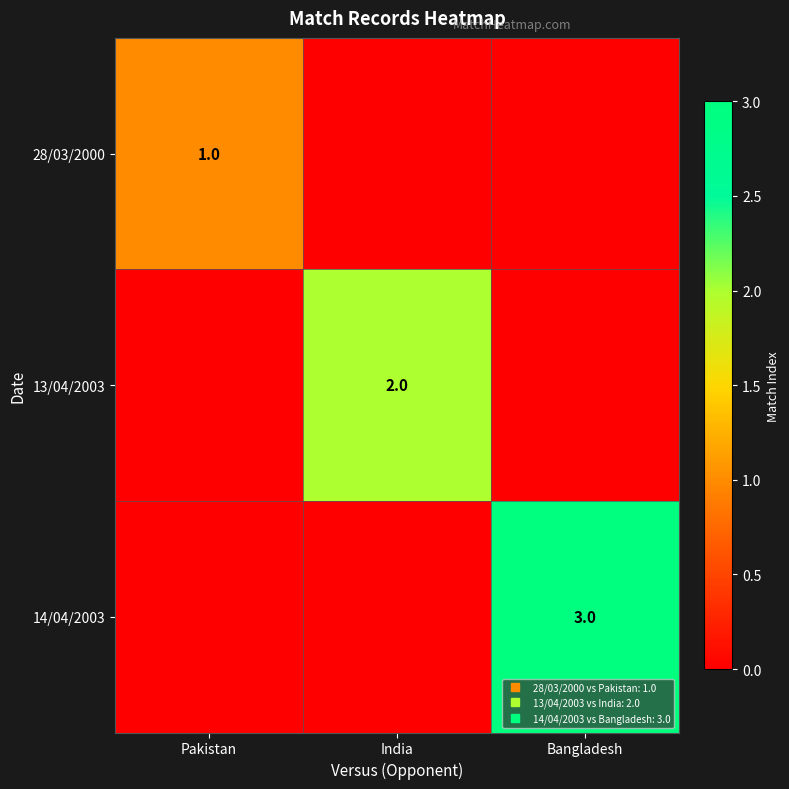

How many data points in 13/04/2003 are above 0?

1